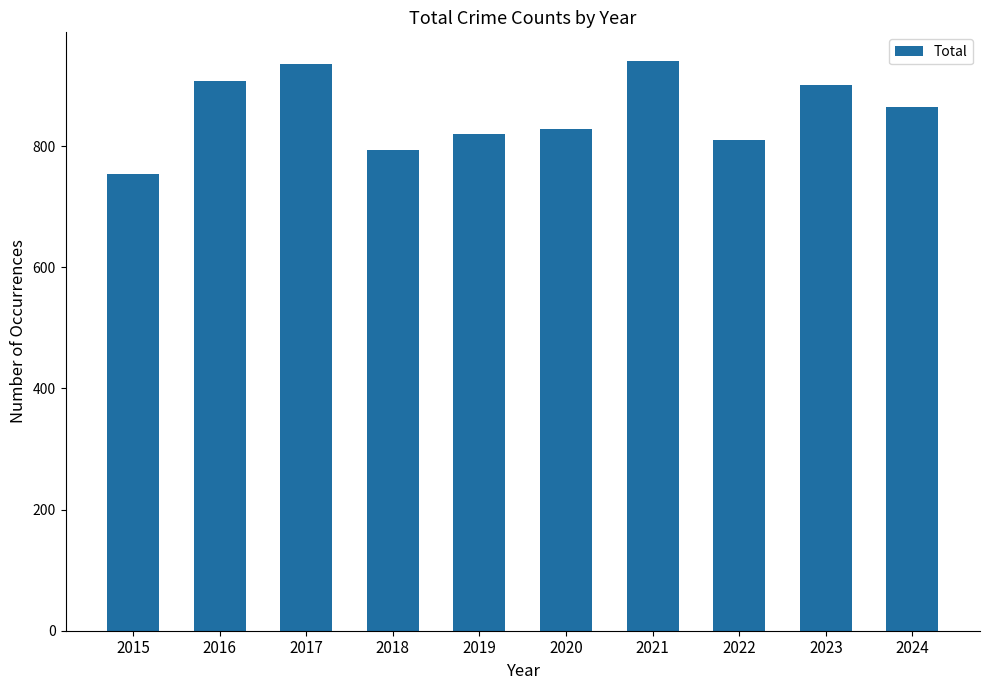

How many categories are shown in the chart?

10